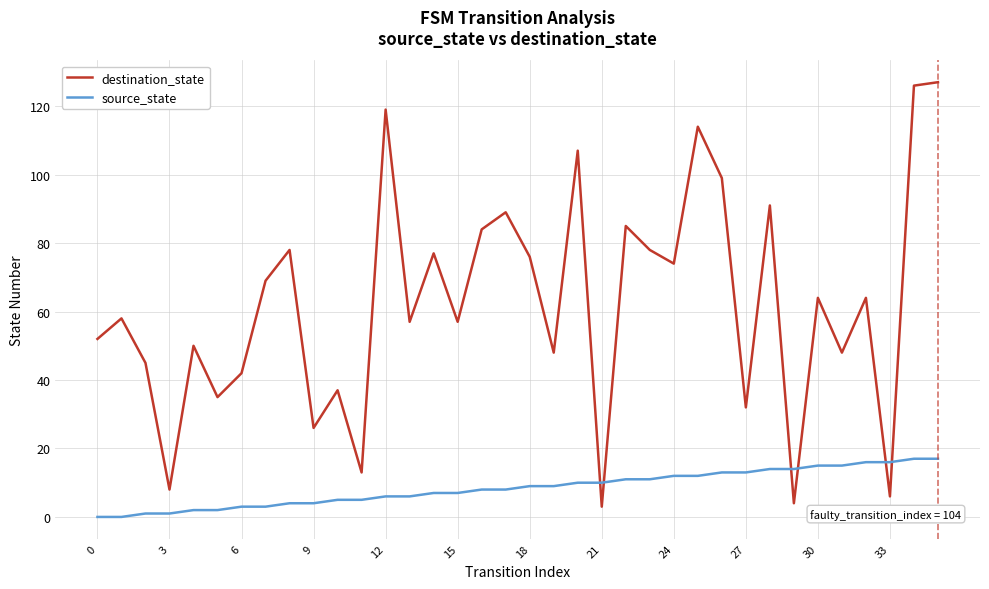

What is the sum of all destination_state values?

2242